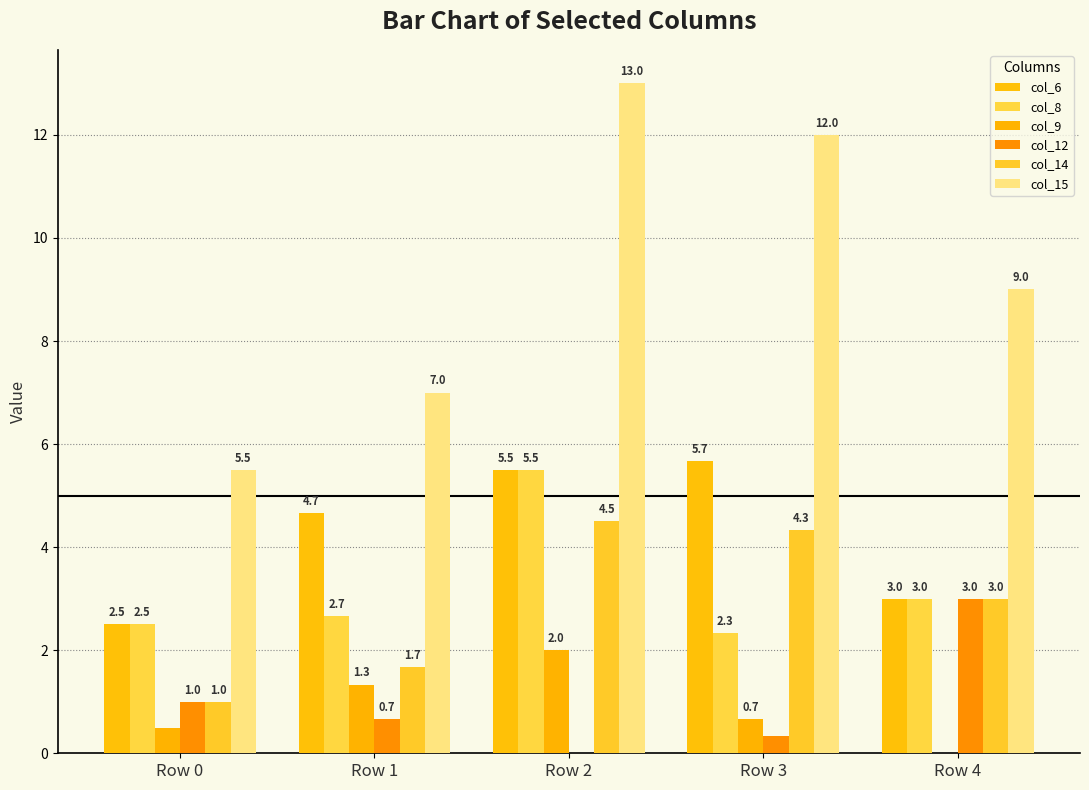

Reading left to right, extract all data points from this chart.

col_6: Row 0=2.5	Row 1=4.7	Row 2=5.5	Row 3=5.7	Row 4=3.0
col_8: Row 0=2.5	Row 1=2.7	Row 2=5.5	Row 3=2.3	Row 4=3.0
col_9: Row 0=0.5	Row 1=1.3	Row 2=2.0	Row 3=0.7	Row 4=0.0
col_12: Row 0=1.0	Row 1=0.7	Row 2=0.0	Row 3=0.3	Row 4=3.0
col_14: Row 0=1.0	Row 1=1.7	Row 2=4.5	Row 3=4.3	Row 4=3.0
col_15: Row 0=5.5	Row 1=7.0	Row 2=13.0	Row 3=12.0	Row 4=9.0